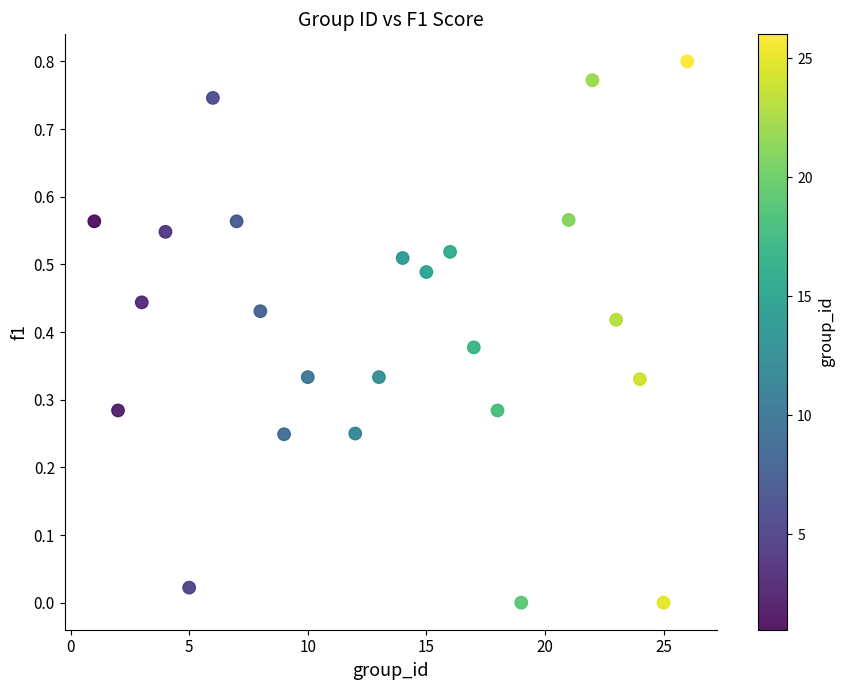

What is the range of X values (max minus min)?

25.0